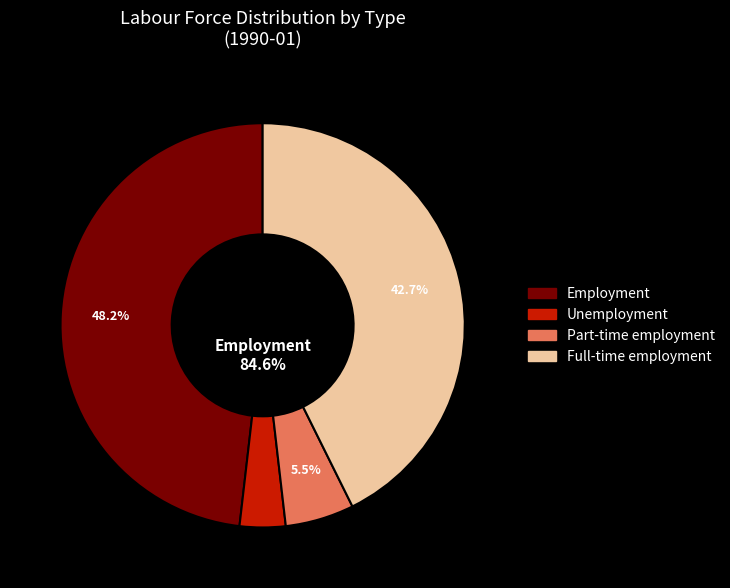

Which slice is the largest?

Employment 9